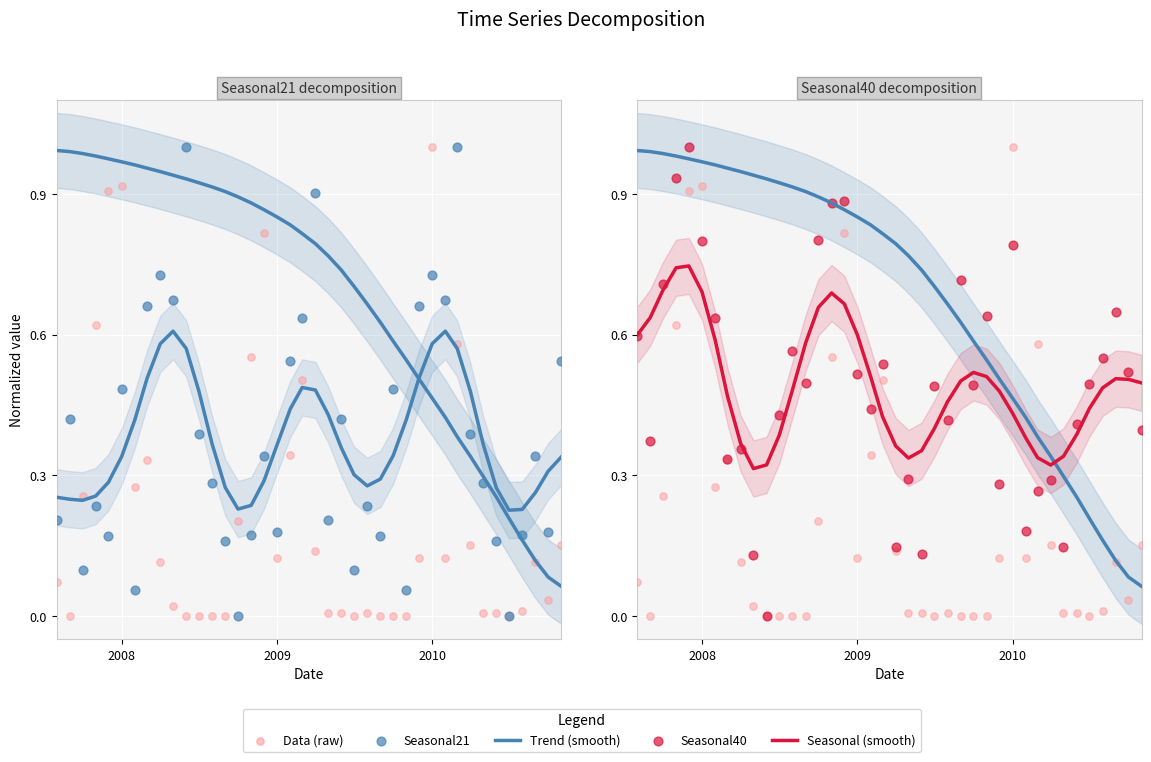

Which series reaches the maximum Y coordinate?

Data (raw)